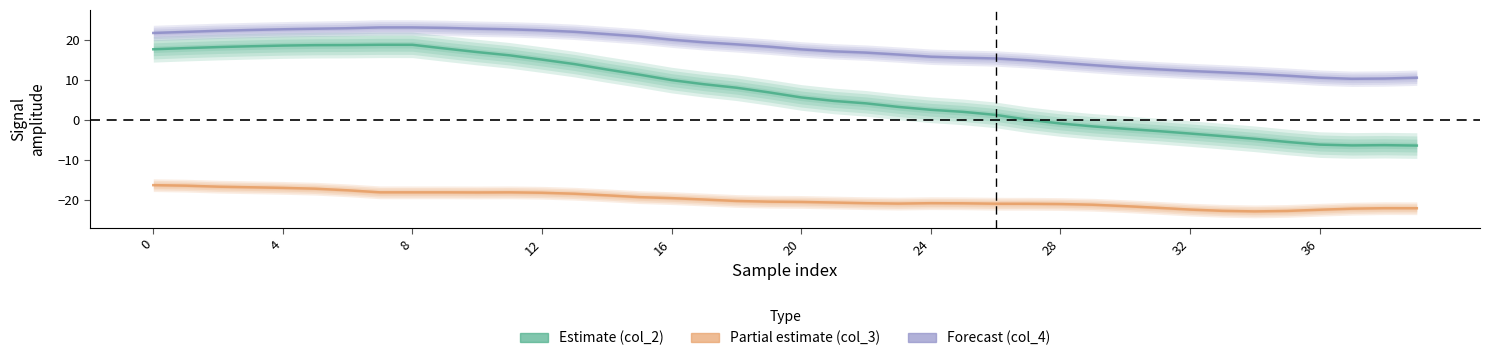

Is the value of col_2 (Estimate) at 16 greater than the value of col_3 (Partial estimate) at 32?

Yes